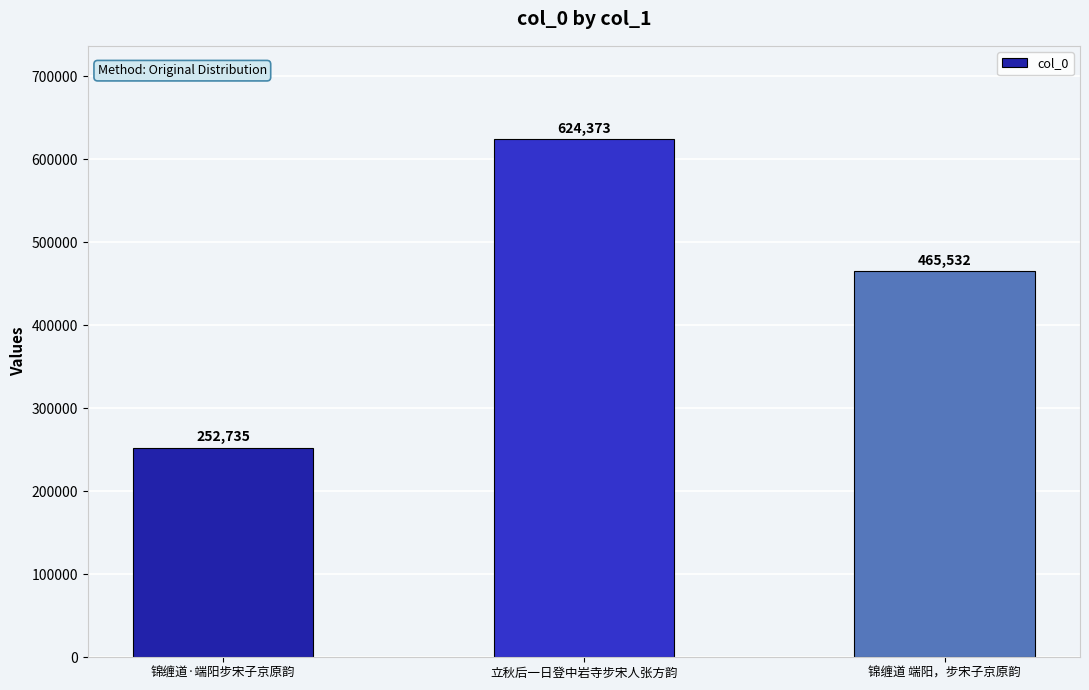

True or false: the data shows 357277 at 锦缠道·端阳步宋子京原韵.

False